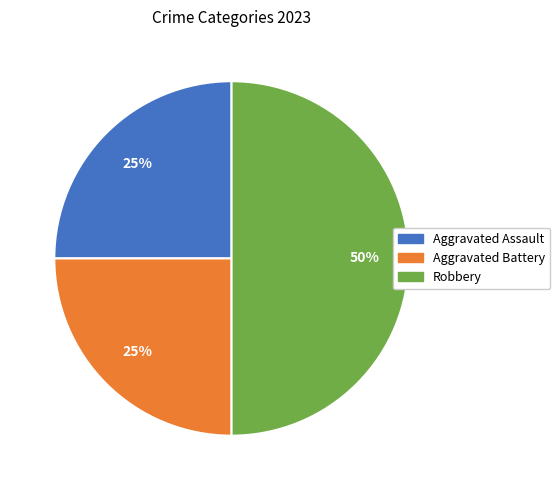

Does Aggravated Battery account for over 50% of the chart?

No